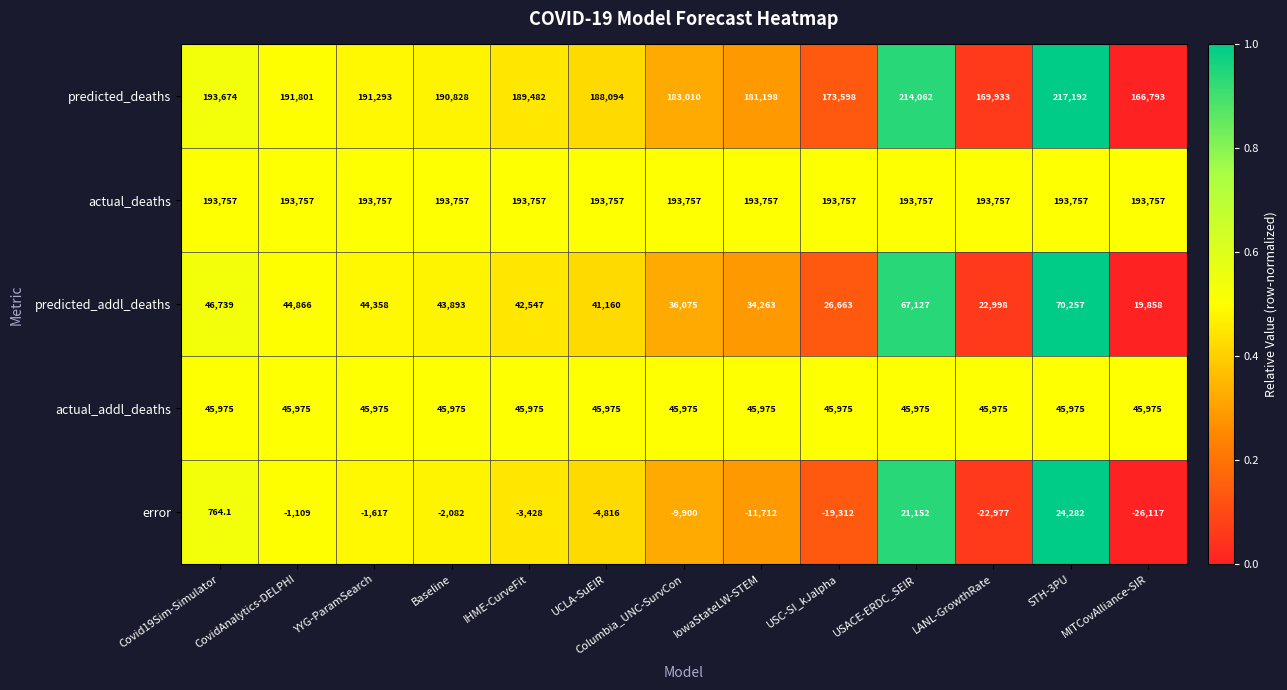

Which series has the largest total across all categories?

actual_deaths